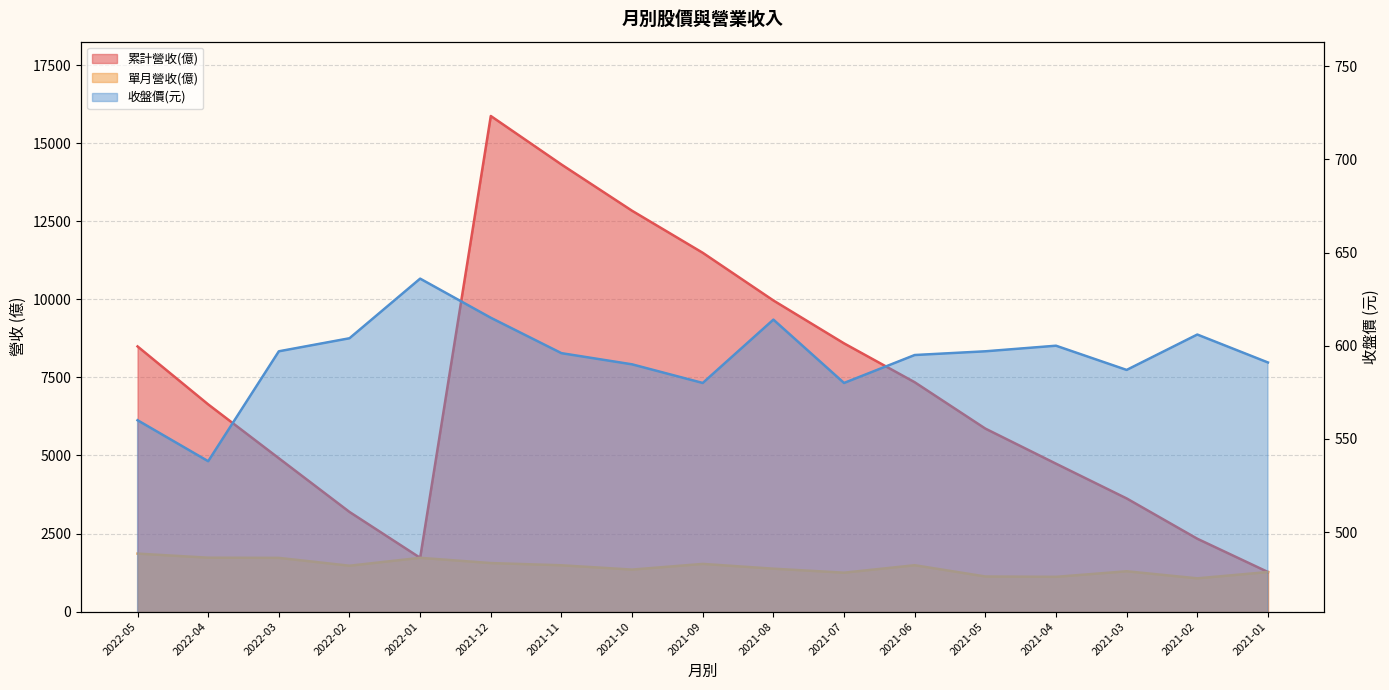

True or false: 單月營收(億) and 收盤價 cross at least once.

False